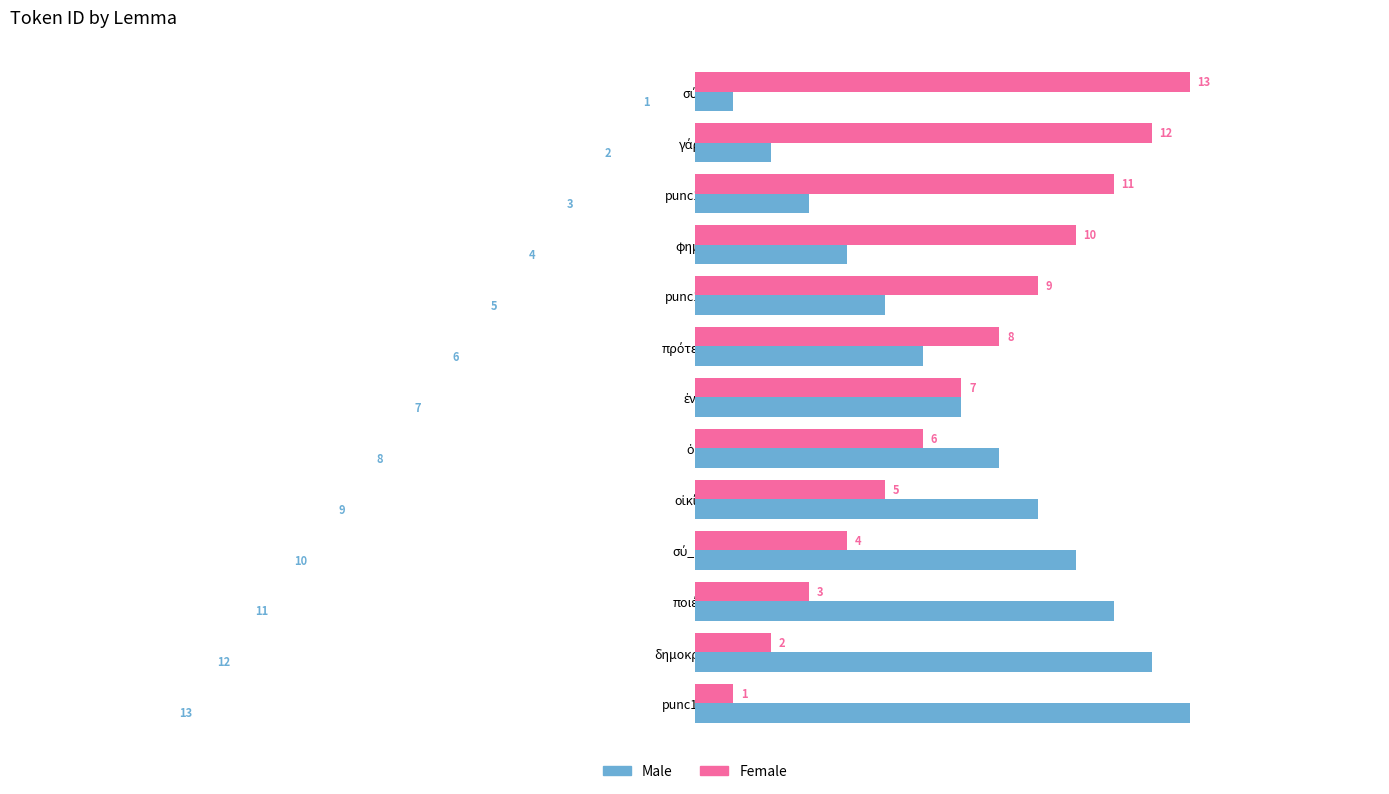

What is the minimum value shown in the chart?

1